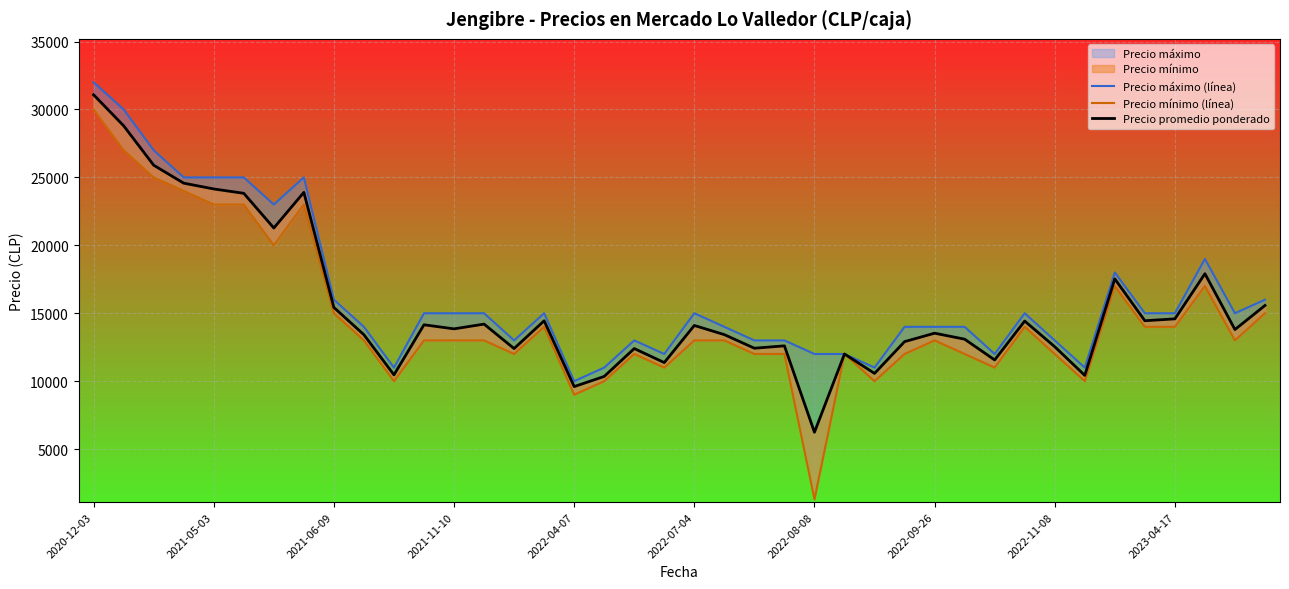

What is the smallest value displayed?

1300